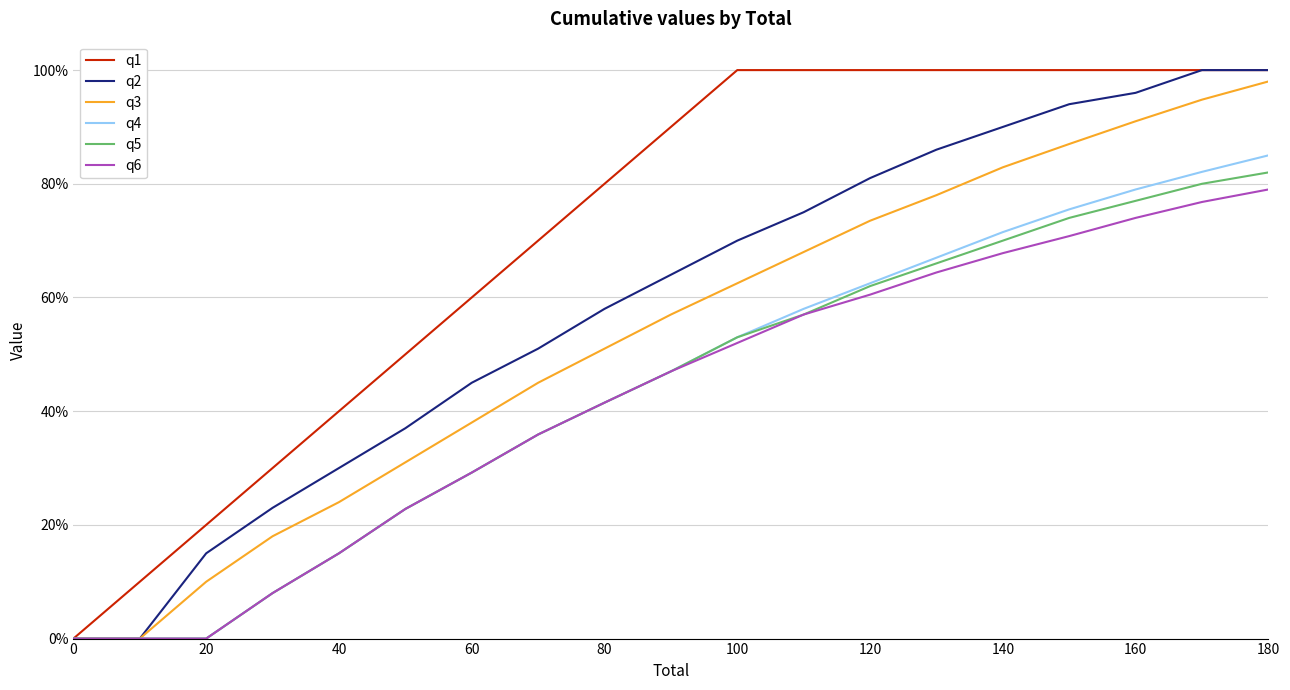

What is the highest value of the q1 series?

100.0